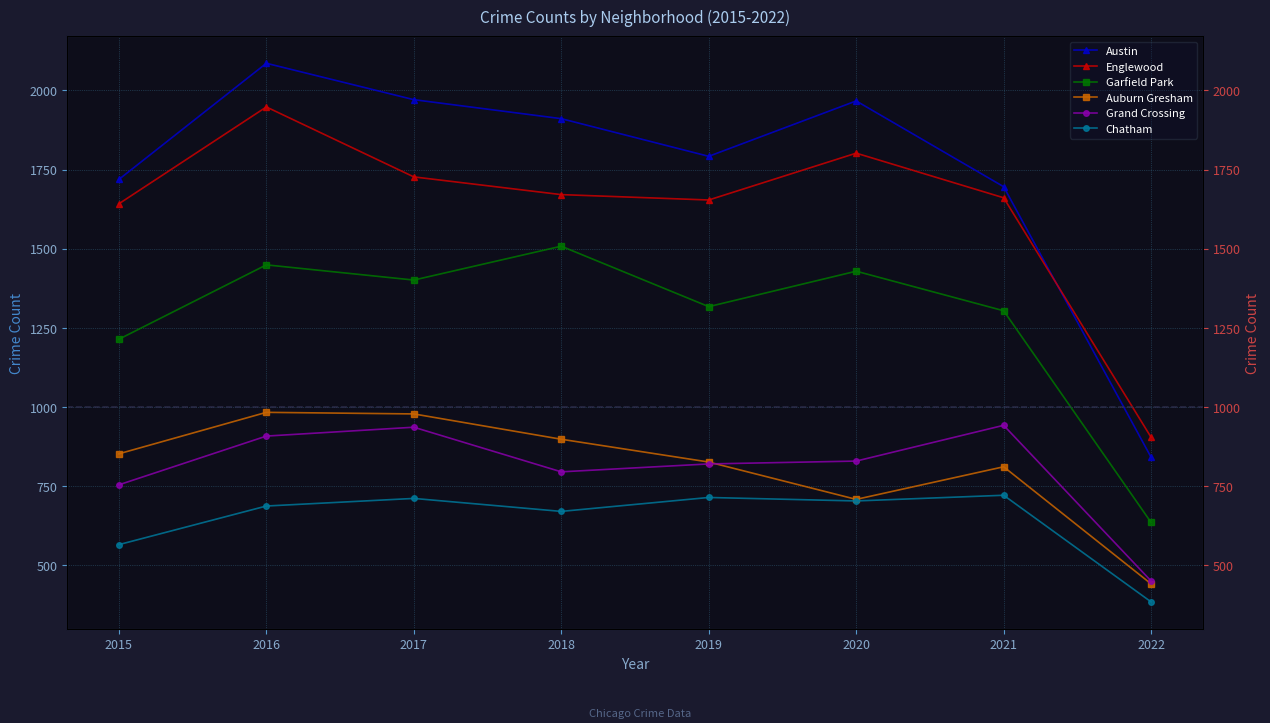

What is the total value across all series at 2018?

7453